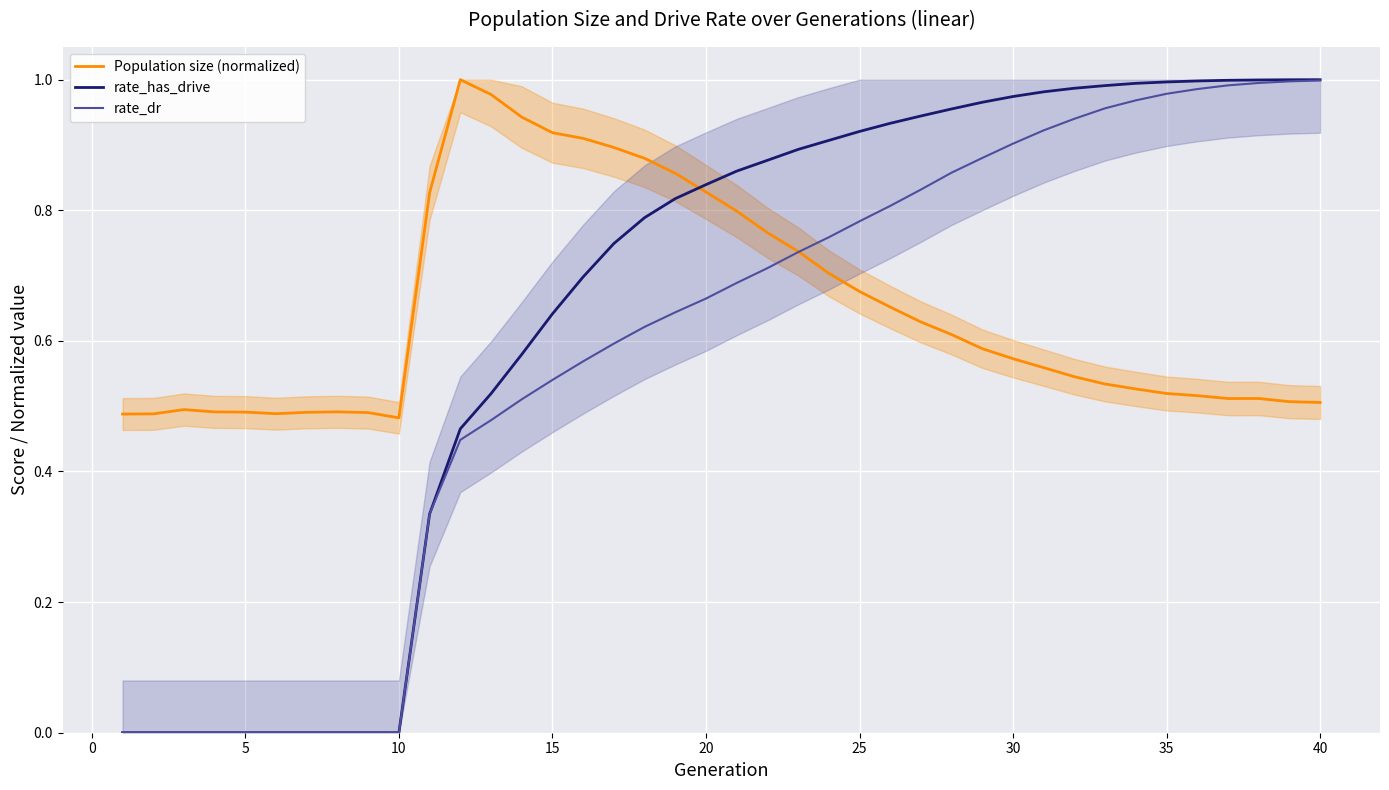

The value of Population size (normalized) at 27 is 1.0. True or false?

False